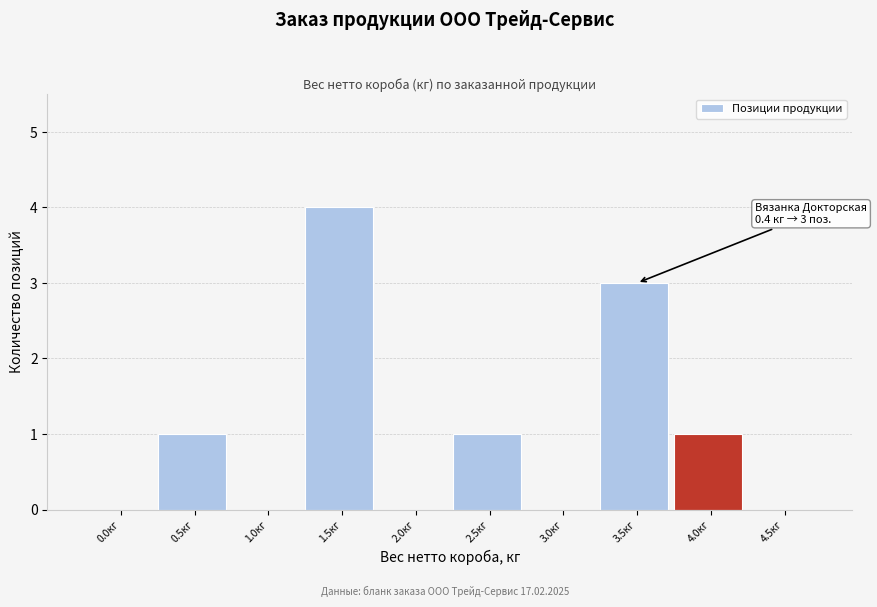

Reading right to left, list all the values displayed in this chart.

4.5кг=0	4.0кг=1	3.5кг=3	3.0кг=0	2.5кг=1	2.0кг=0	1.5кг=4	1.0кг=0	0.5кг=1	0.0кг=0